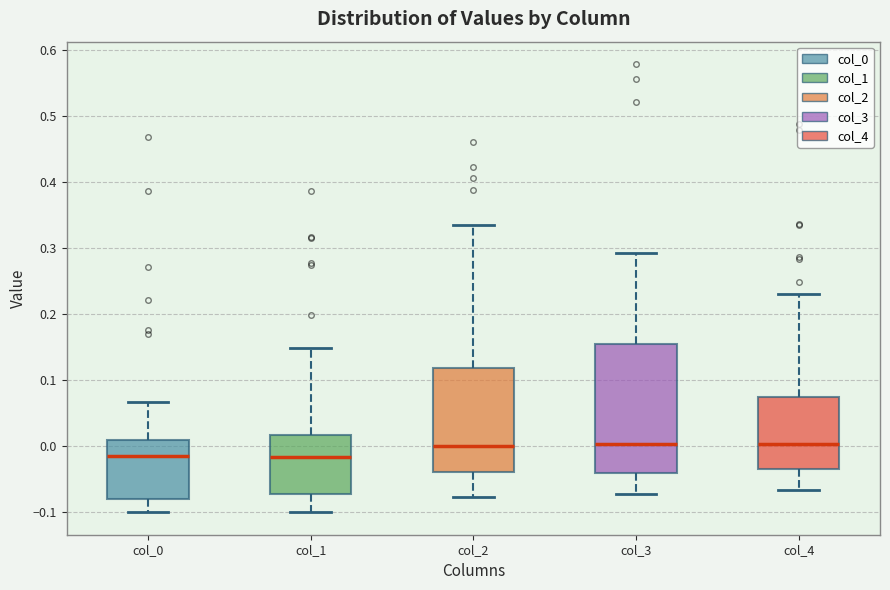

Which box is the tallest, from its lower edge to its upper edge?

col_3